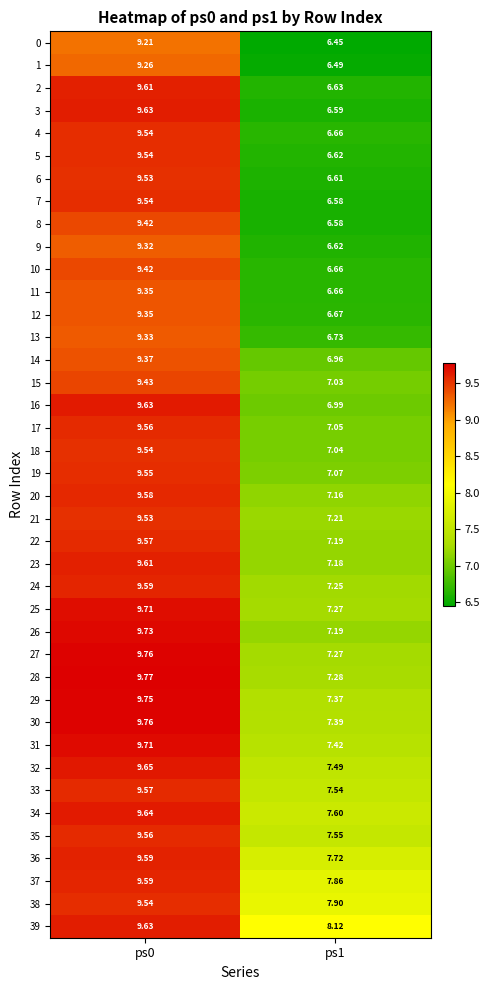

Is the value of 6 at ps0 greater than the value of 37 at ps0?

No